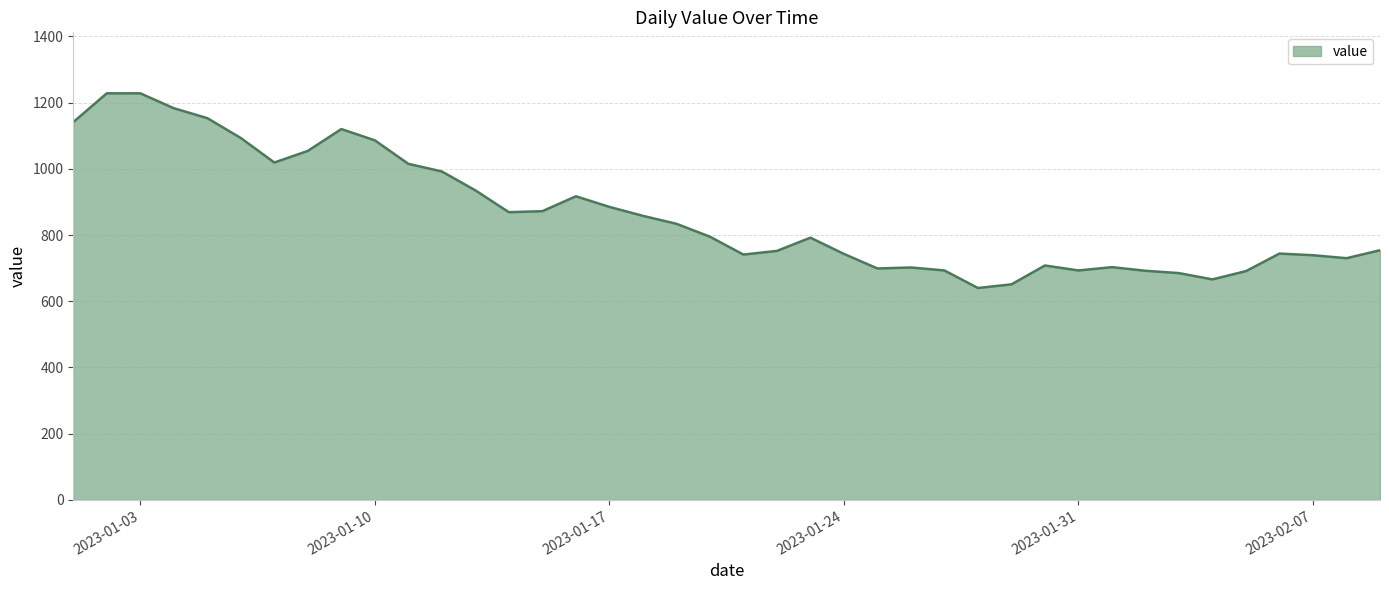

Does the chart display data point markers on the line(s)?

No